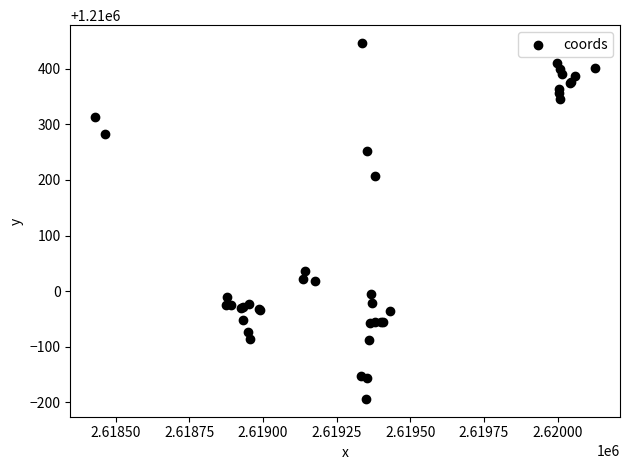

What Y value in the scatter plot is closest to 1210126?

1210208.0